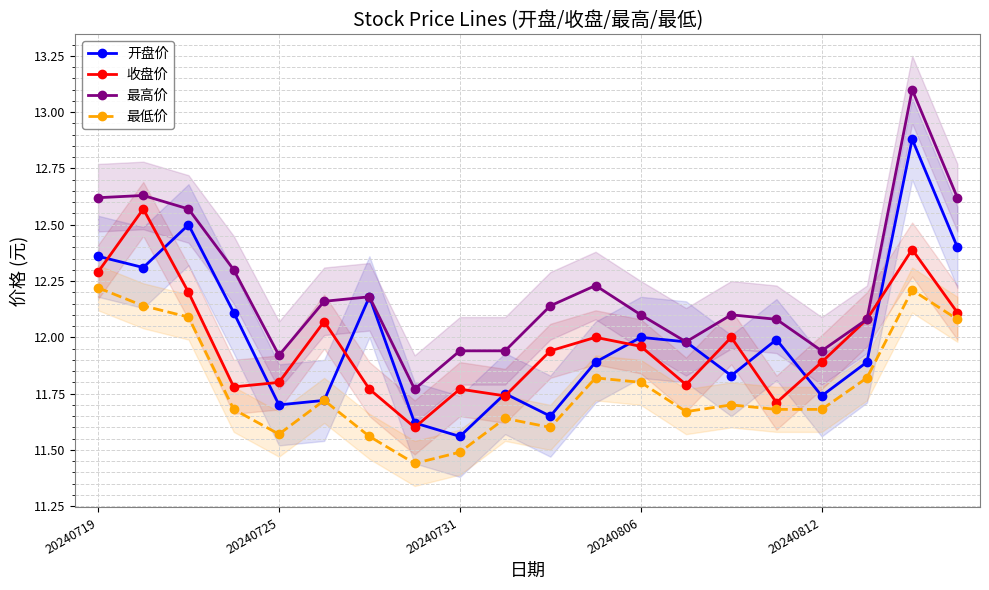

What is the smallest value displayed?

11.4